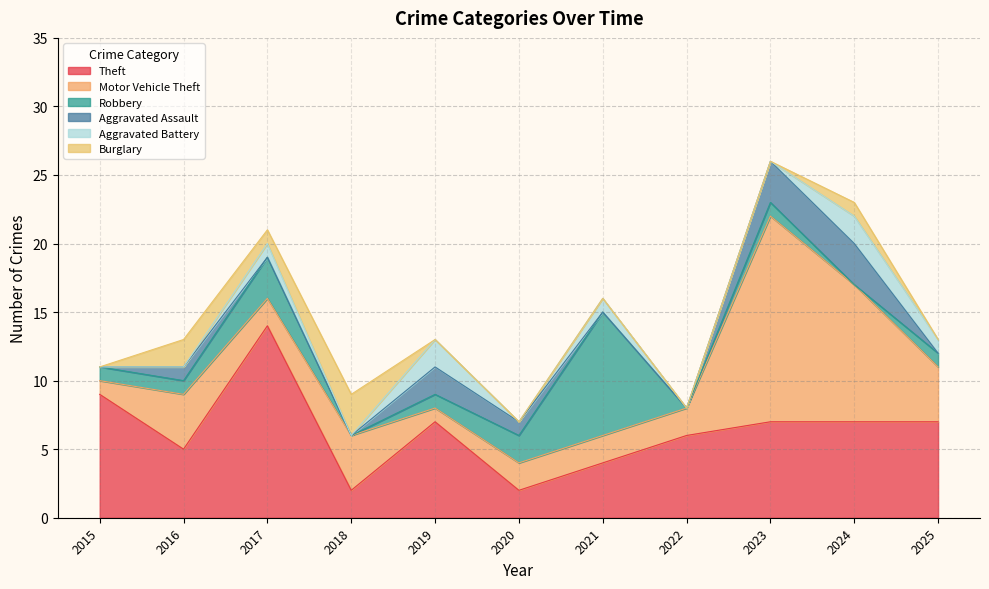

Which series has the largest total across all categories?

Theft